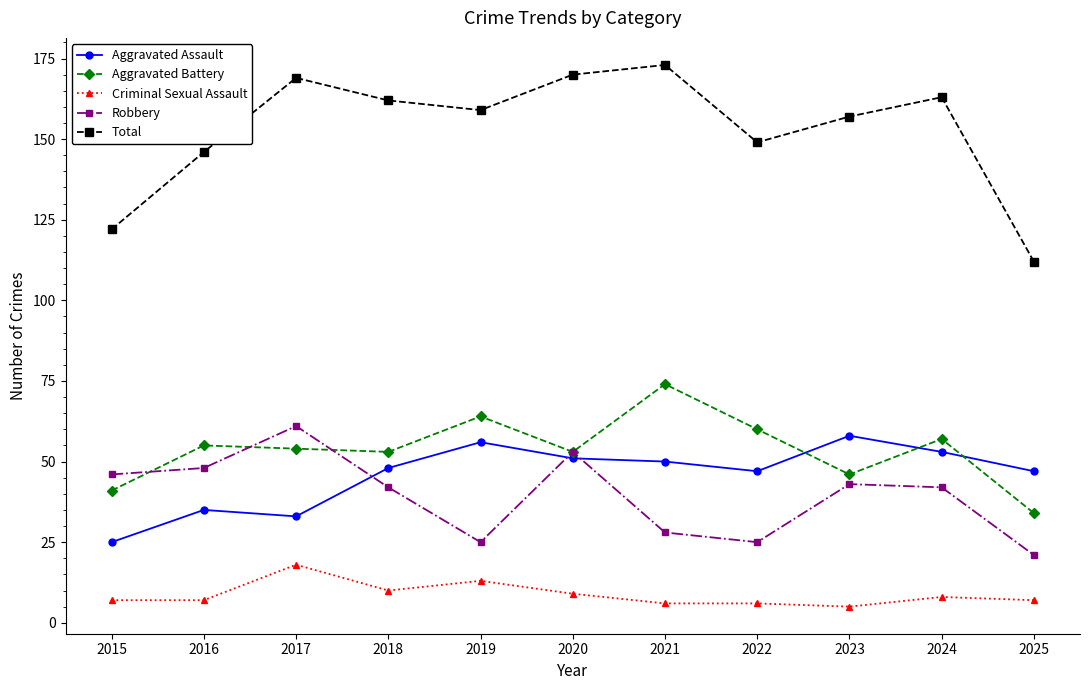

How many interior local valleys does the Robbery series have?

2